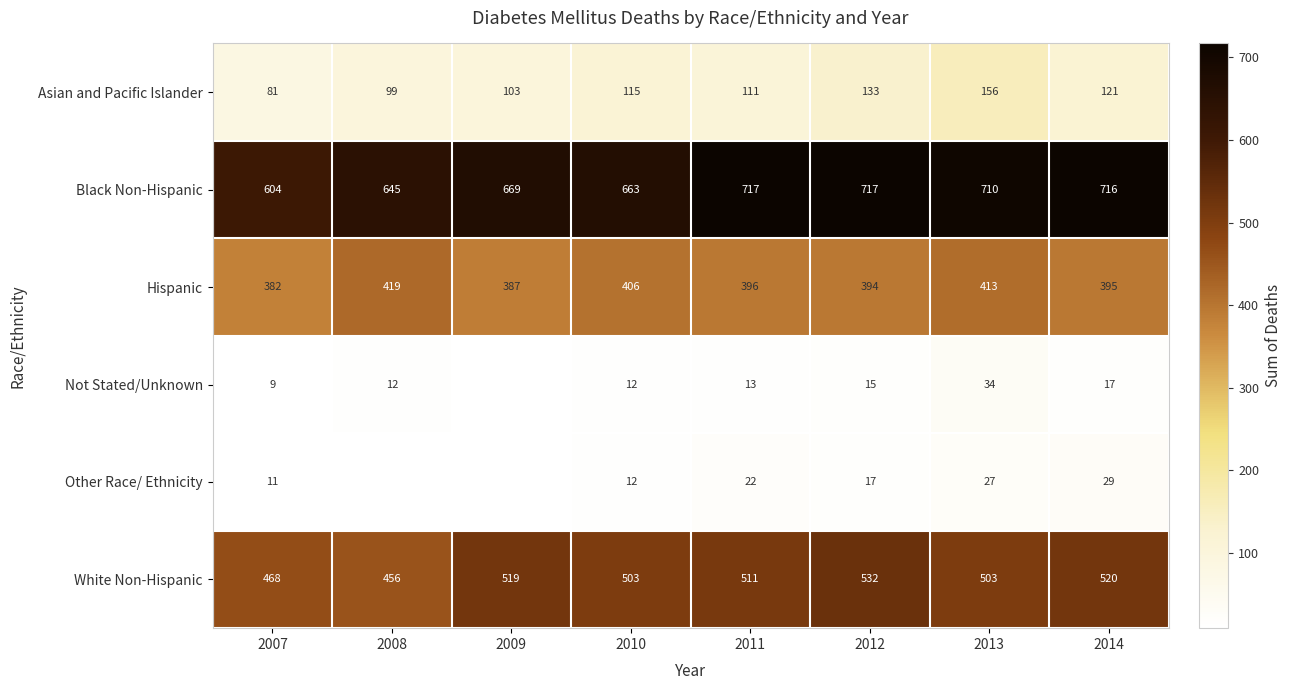

Where does the White Non-Hispanic series first go above 511?

2009